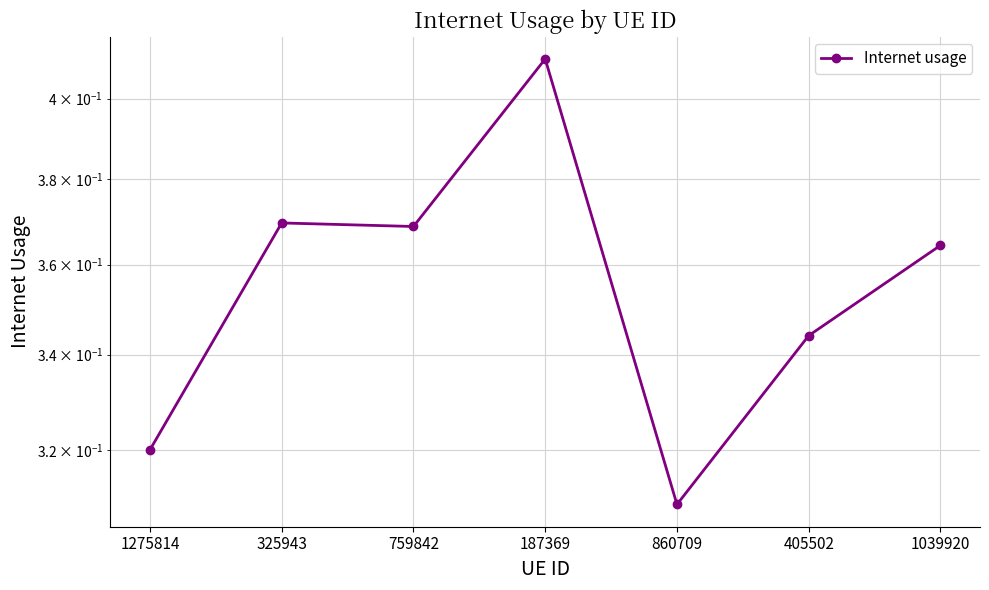

Is it true that the value at 1275814 is 0.3?

True